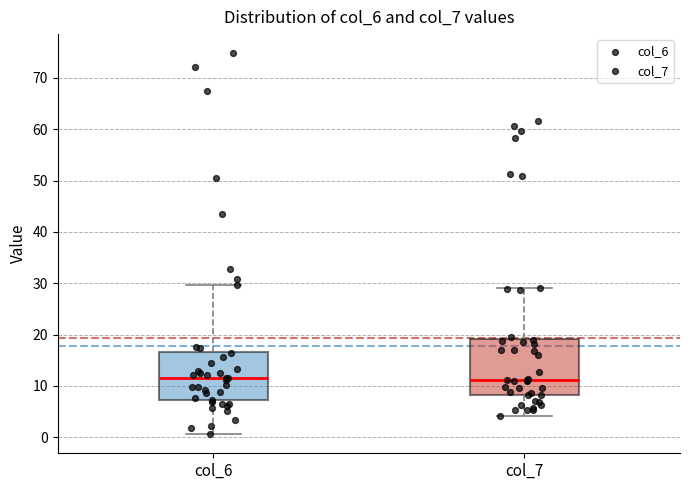

Where does the upper whisker of the box for col_7 end on the y-axis? The values are not printed on the chart, so give them approximately, as read against the axis.

29